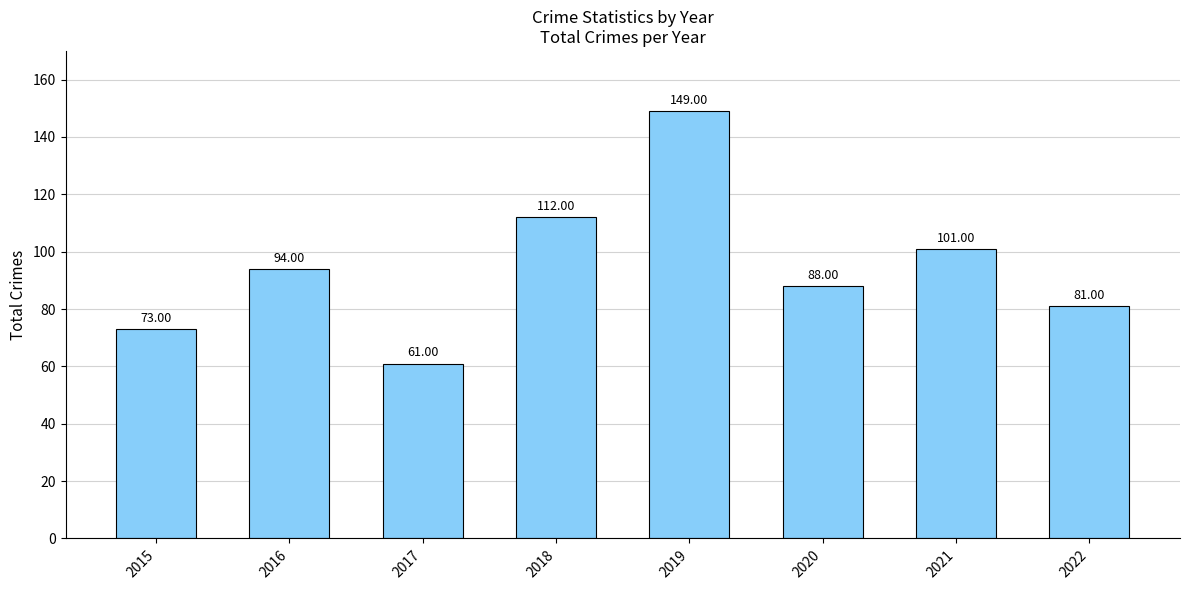

Where is the data nearest to the value 105?

2021